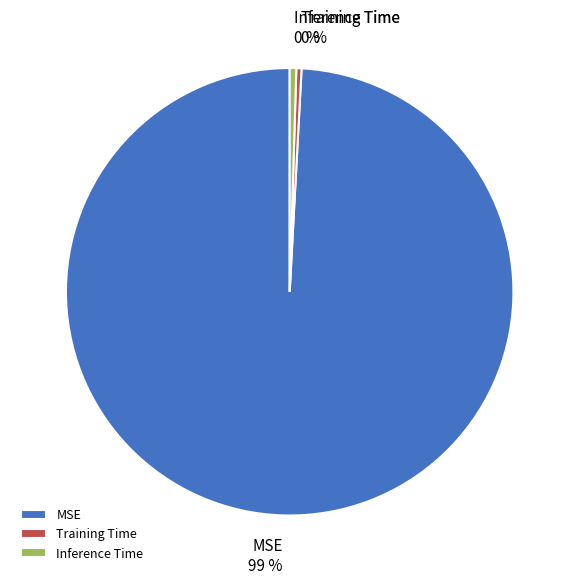

To the nearest percent, what is the average slice percentage?

33%